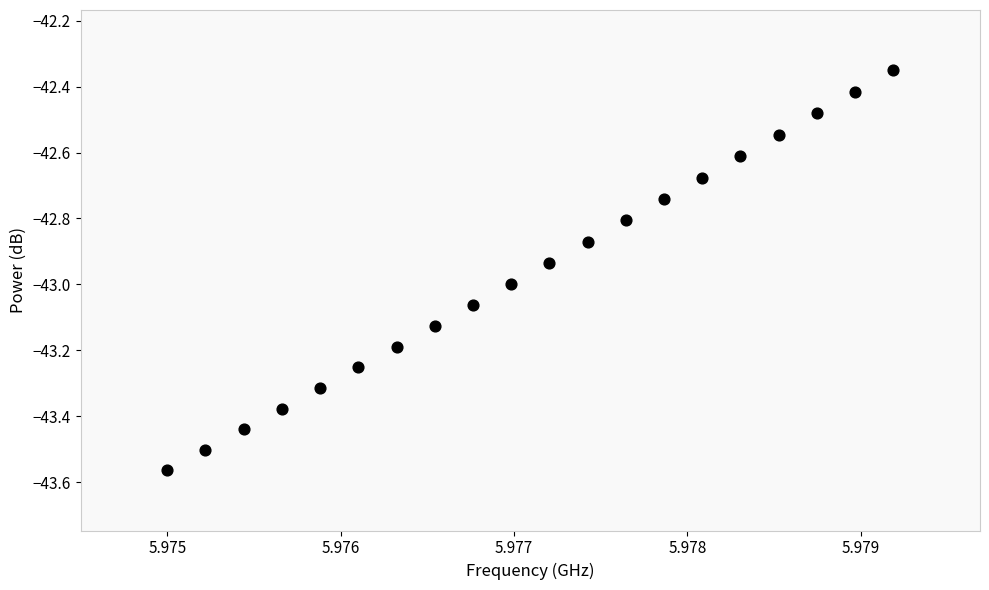

What is the range of Y values (max minus min)?

1.2